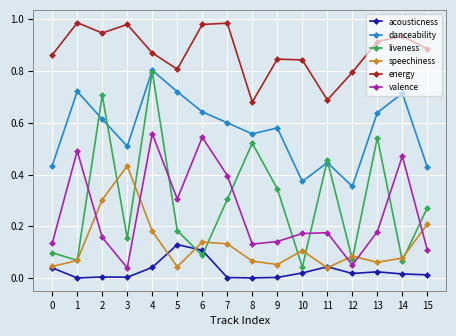

Which series changed the most between 0 and 13?

liveness